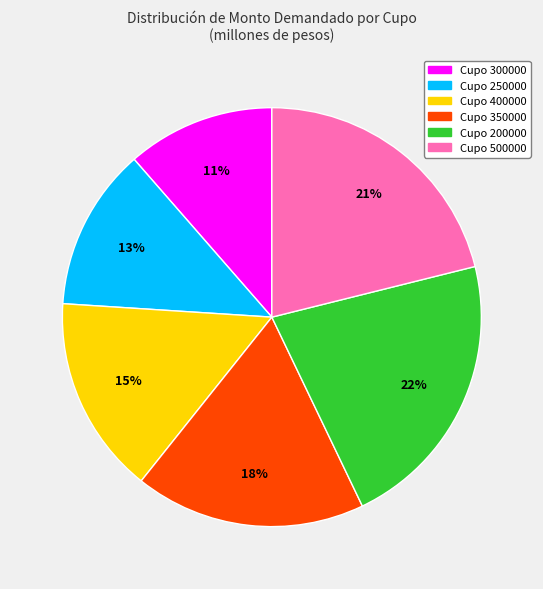

Is there any slice that represents more than half of the pie?

No